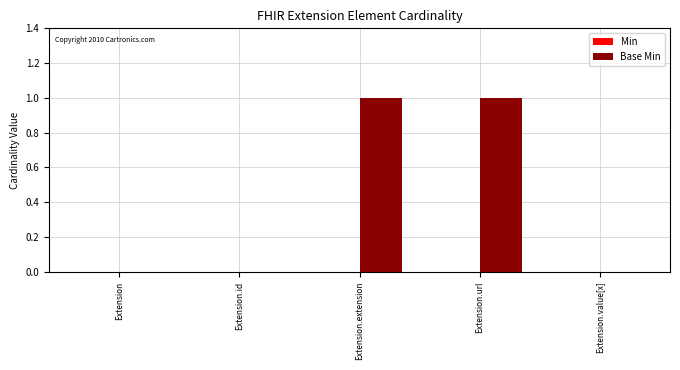

Is it true that the value at Extension.extension is 1?

True